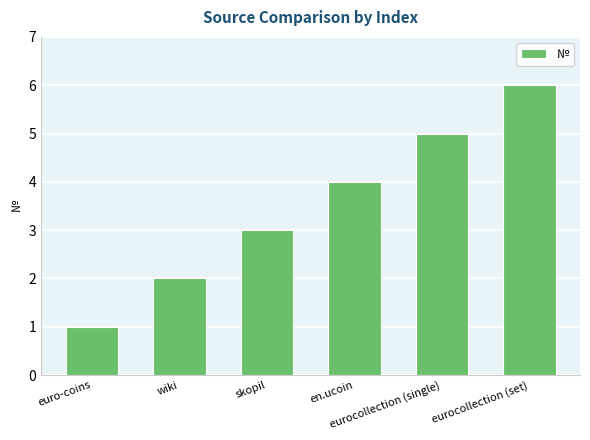

What is the difference between the second highest and minimum values?

4